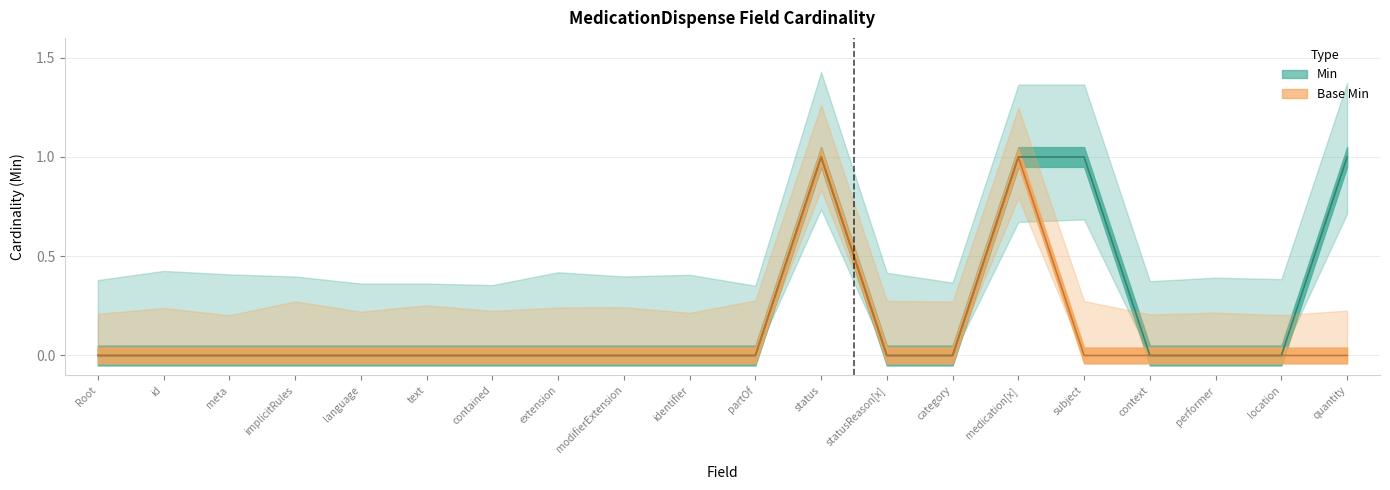

True or false: Base Min has a value of 0 at location.

False